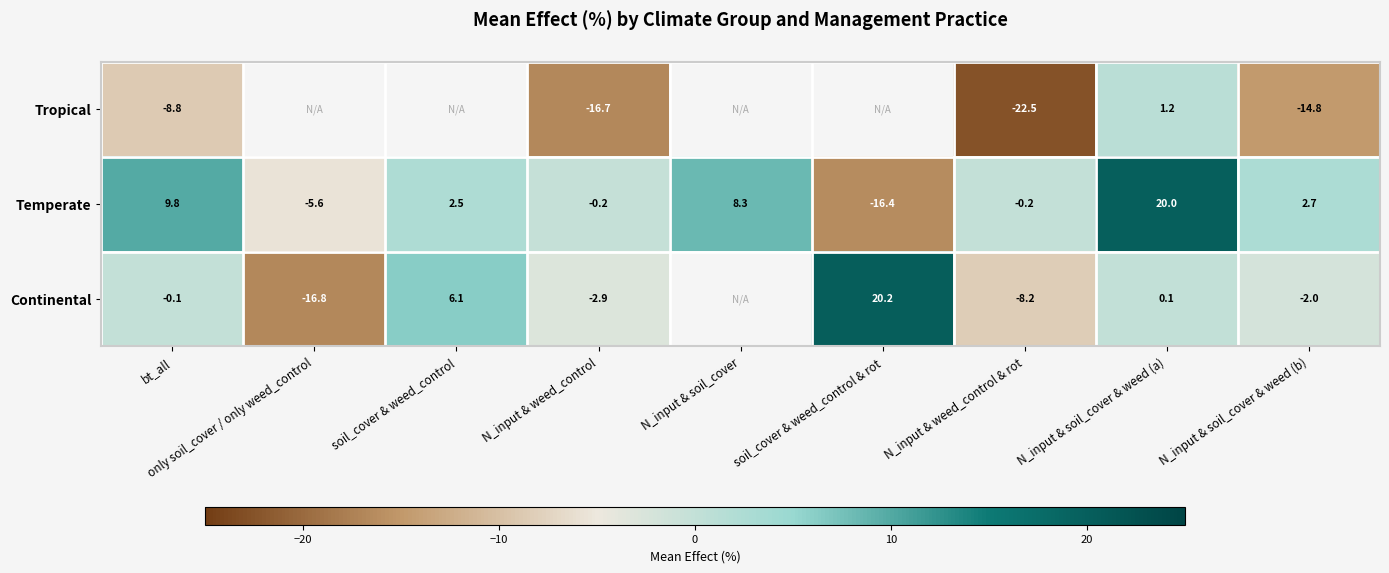

At which label does Temperate first exceed 2?

bt_all